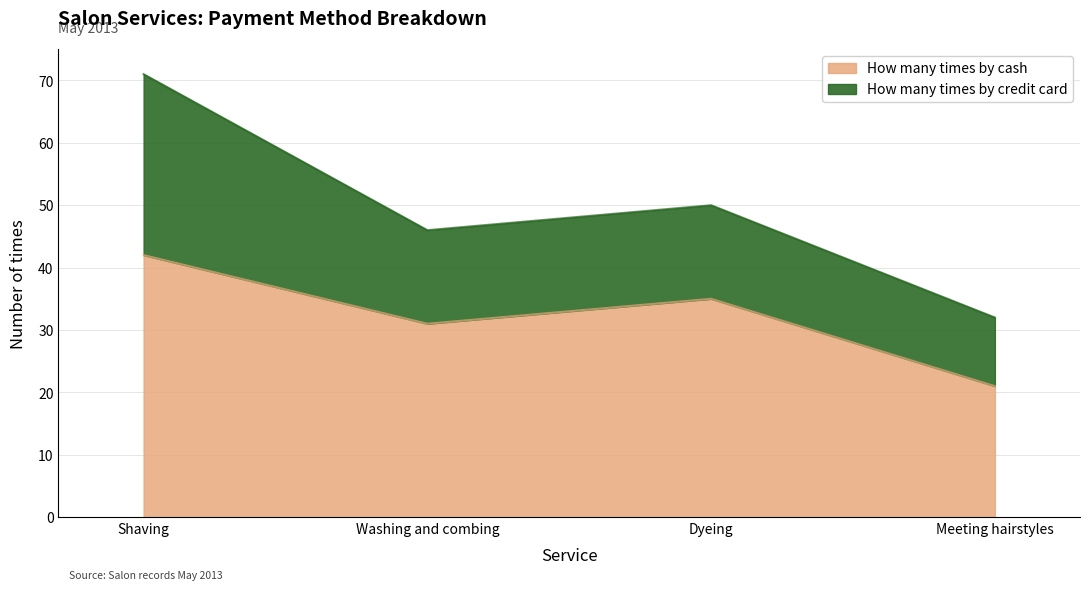

Where is the first local maximum?

Dyeing